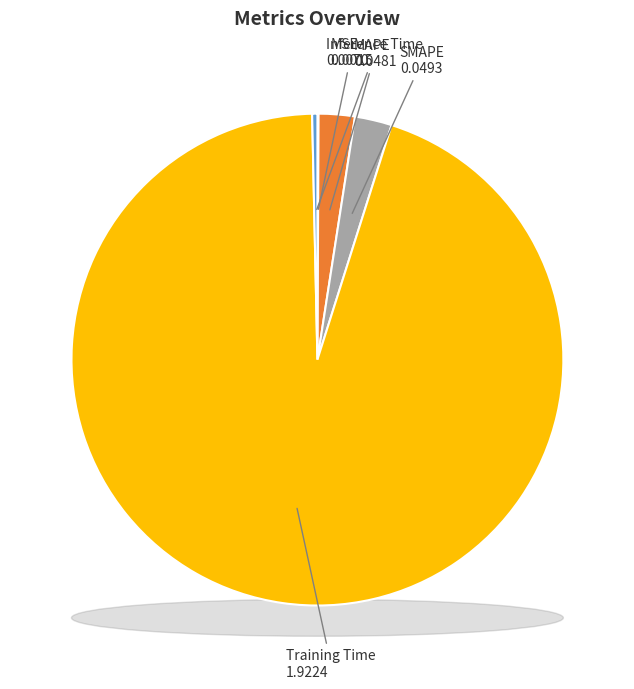

Is it true that SMAPE is 14% of the pie?

False